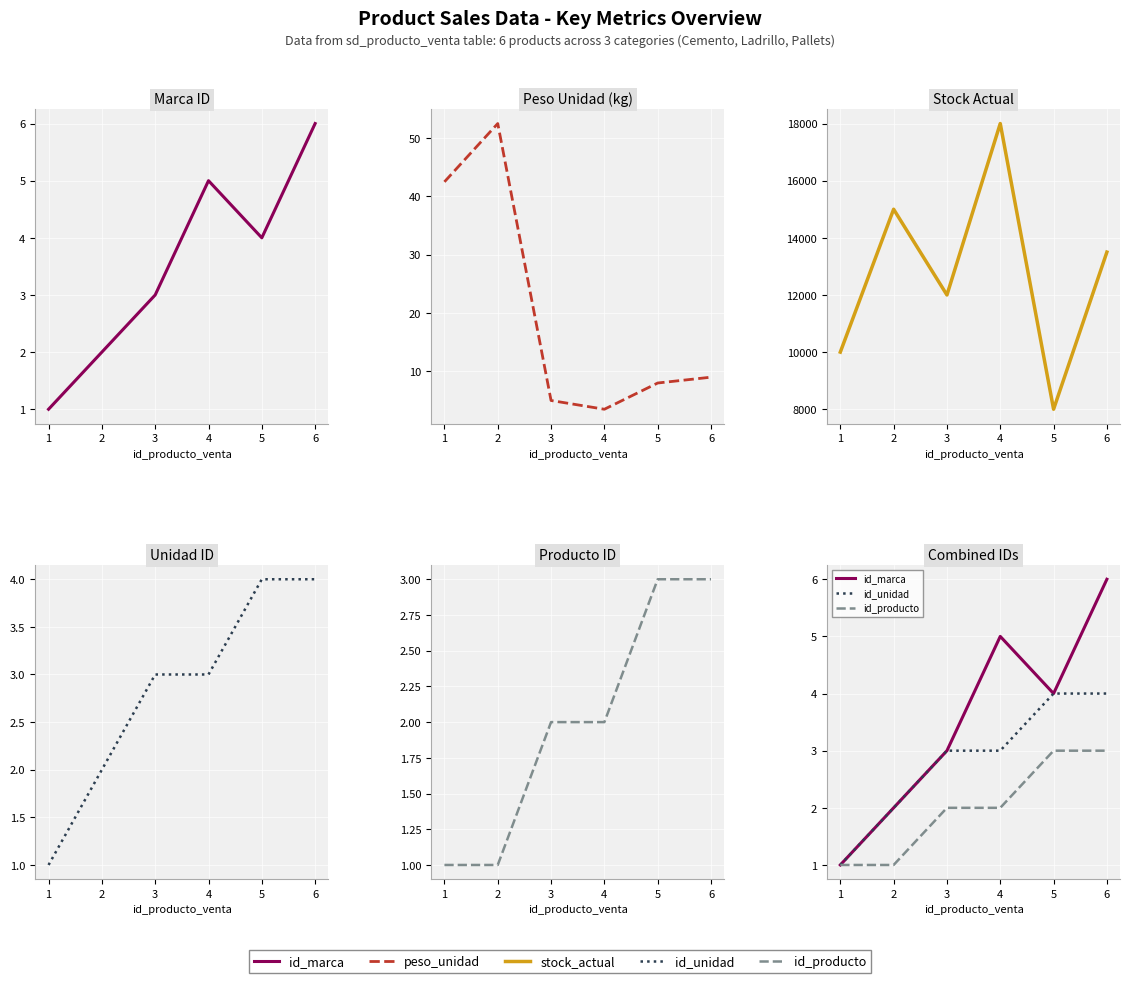

Reading left to right, extract all data points from this chart.

id_marca: 1.0	2.0	3.0	5.0	4.0	6.0
peso_unidad: 42.5	52.5	5.0	3.5	8.0	9.0
stock_actual: 10000.0	15000.0	12000.0	18000.0	8000.0	13500.0
id_unidad: 1.0	2.0	3.0	3.0	4.0	4.0
id_producto: 1.0	1.0	2.0	2.0	3.0	3.0